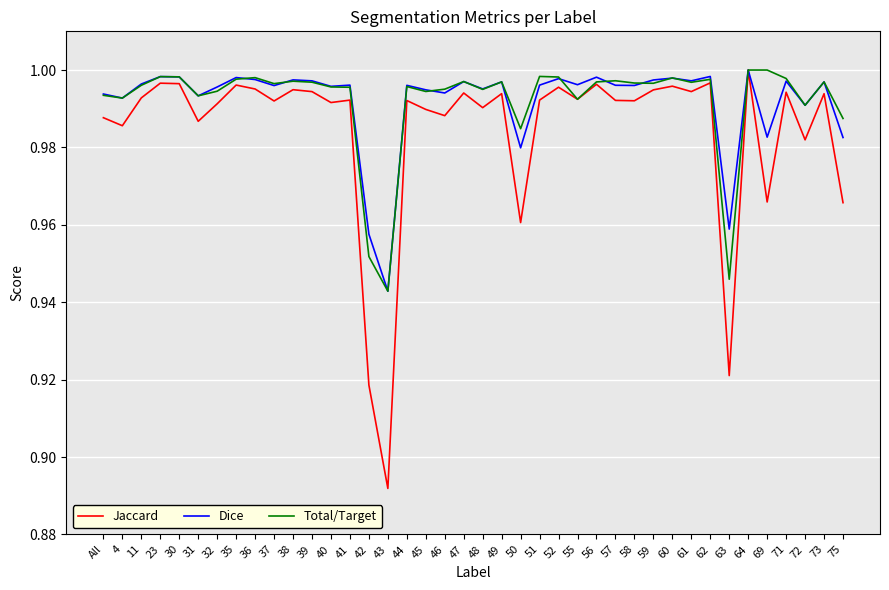

Which category has the lowest value in the Total/Target series?

43